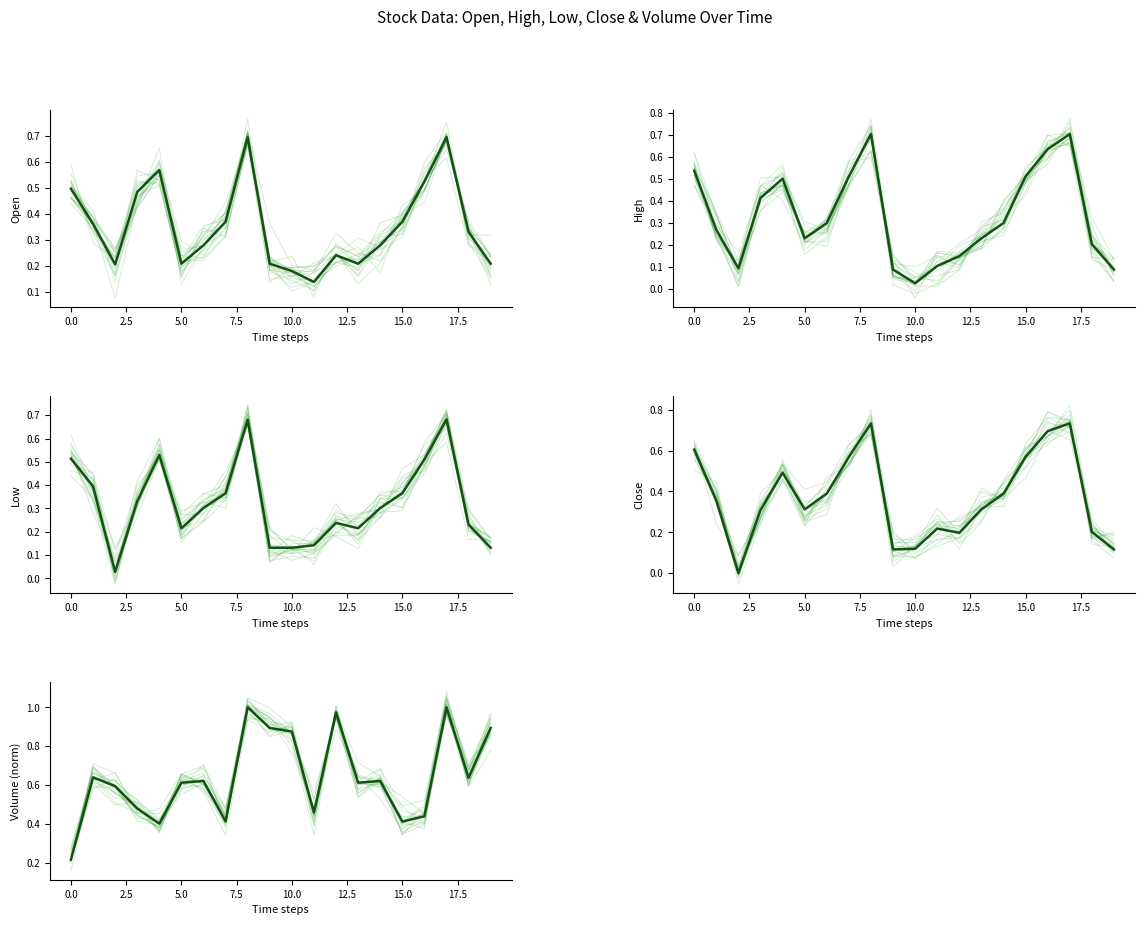

Does the chart have visible grid lines?

No